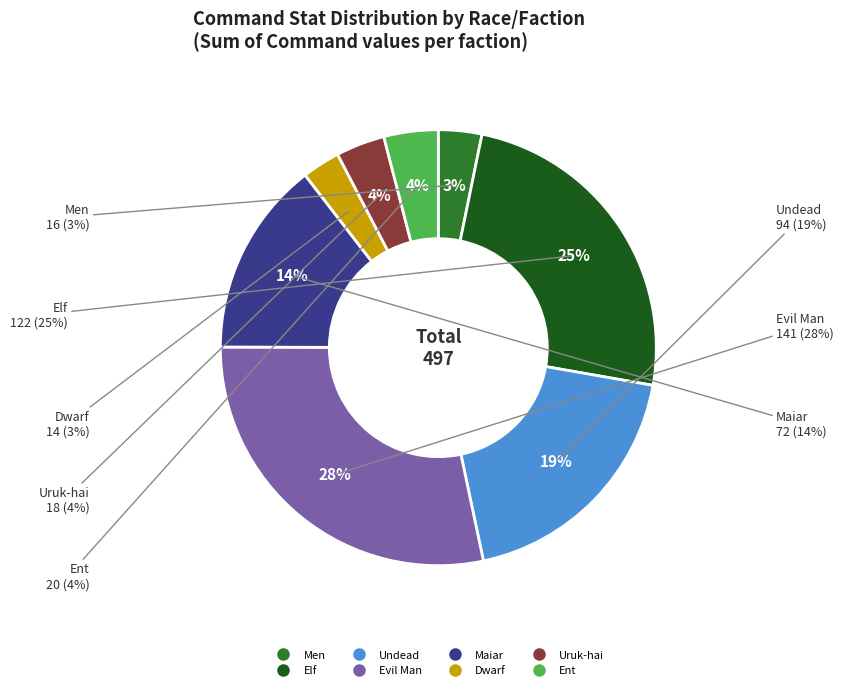

What is the largest slice in the pie chart?

Evil Man